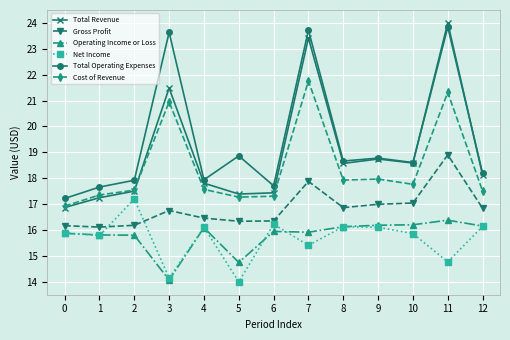

At which category is the sum across all series the highest?

11